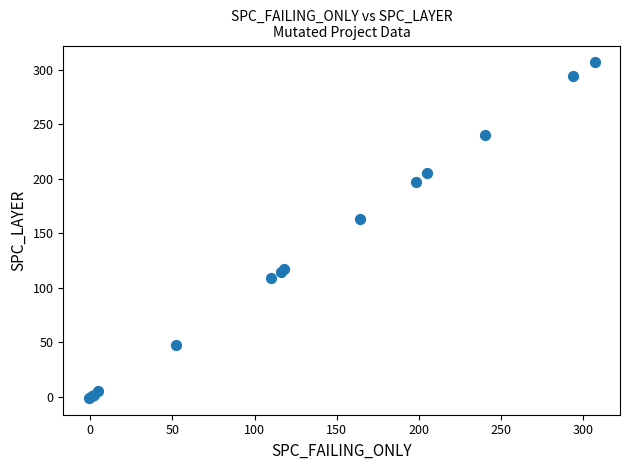

What Y value in the scatter plot is closest to 153?

163